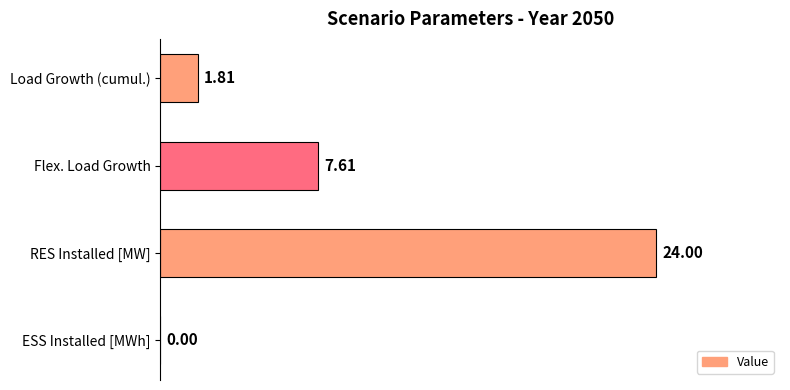

What is the sum of the values at Load Growth (cumul.) and Flex. Load Growth?

9.4